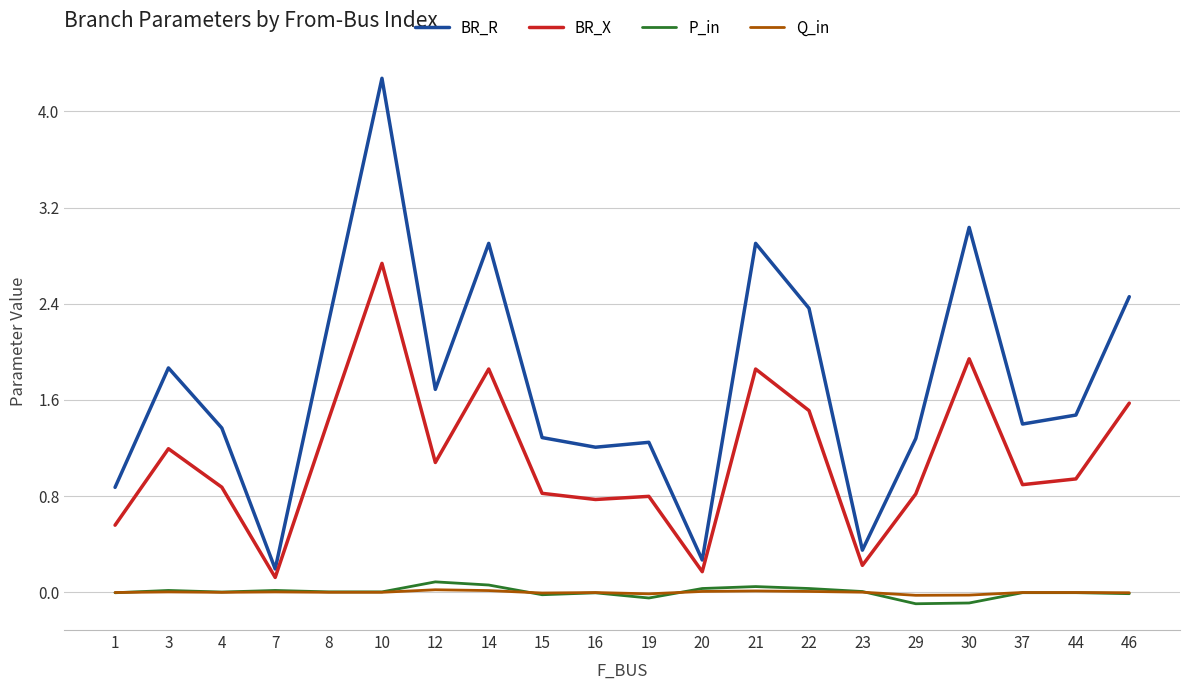

How many series are shown in this chart?

4